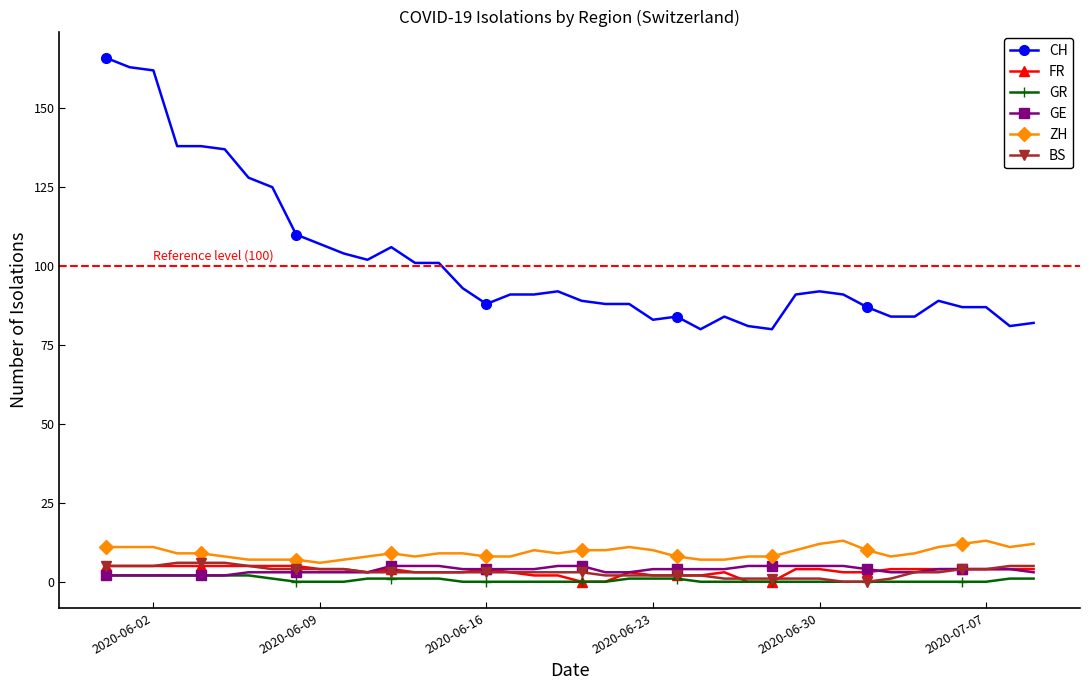

Which series has the largest total across all categories?

CH